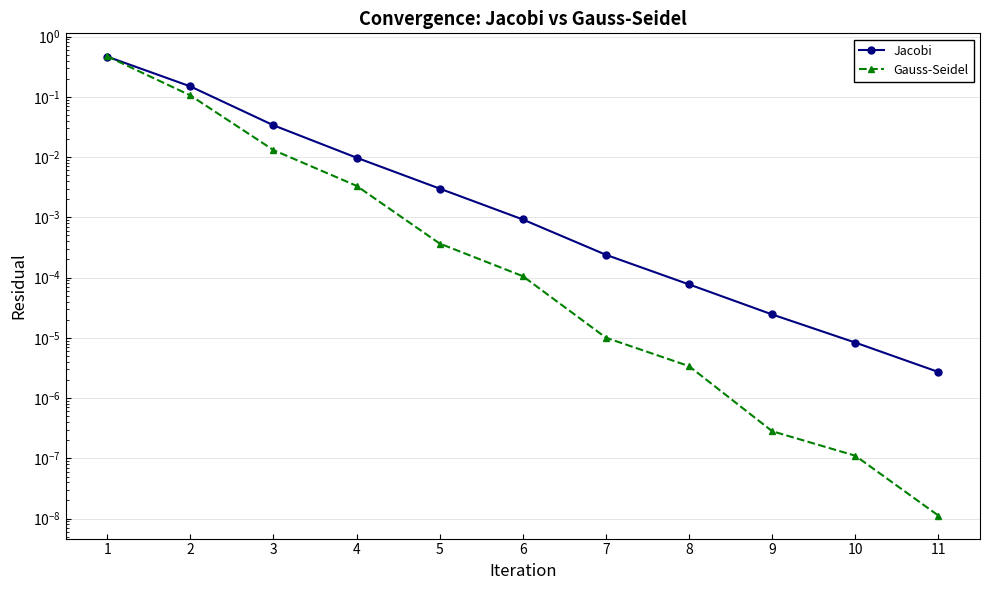

What is the average value of the Gauss-Seidel series?

0.1